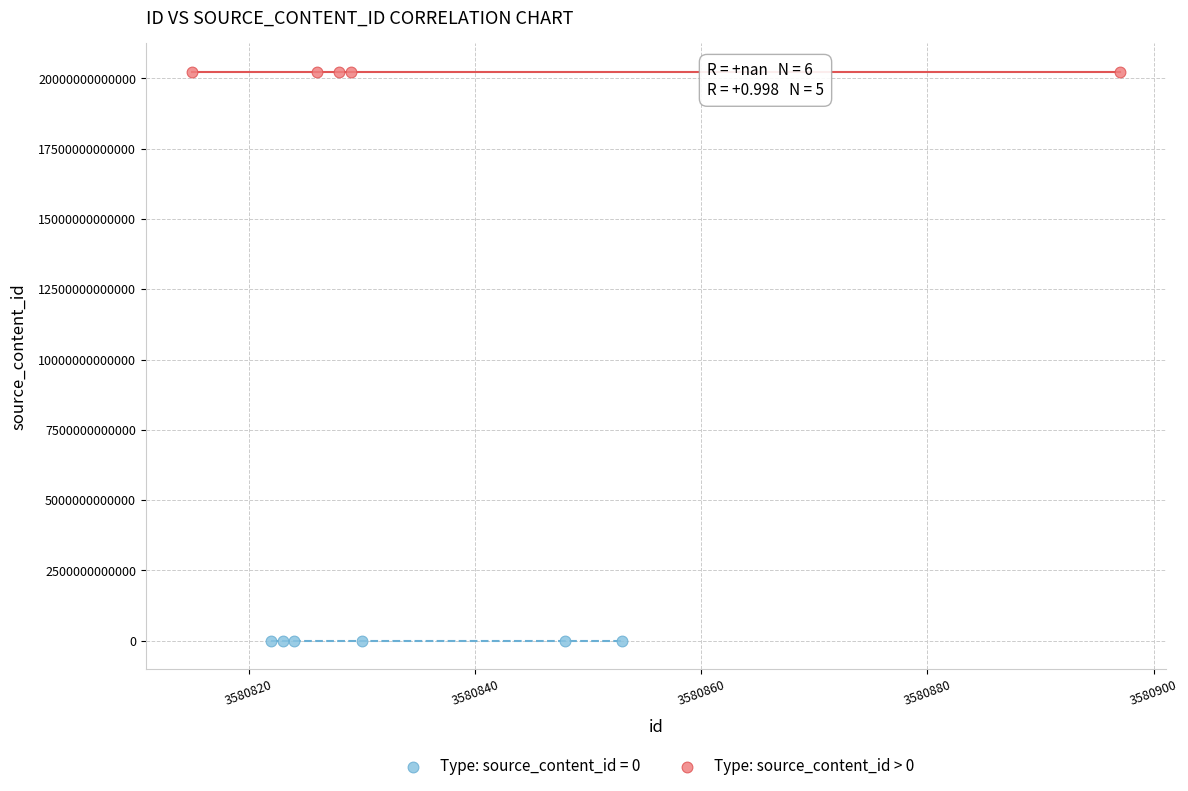

Which series contains the highest Y value?

Type: source_content_id > 0